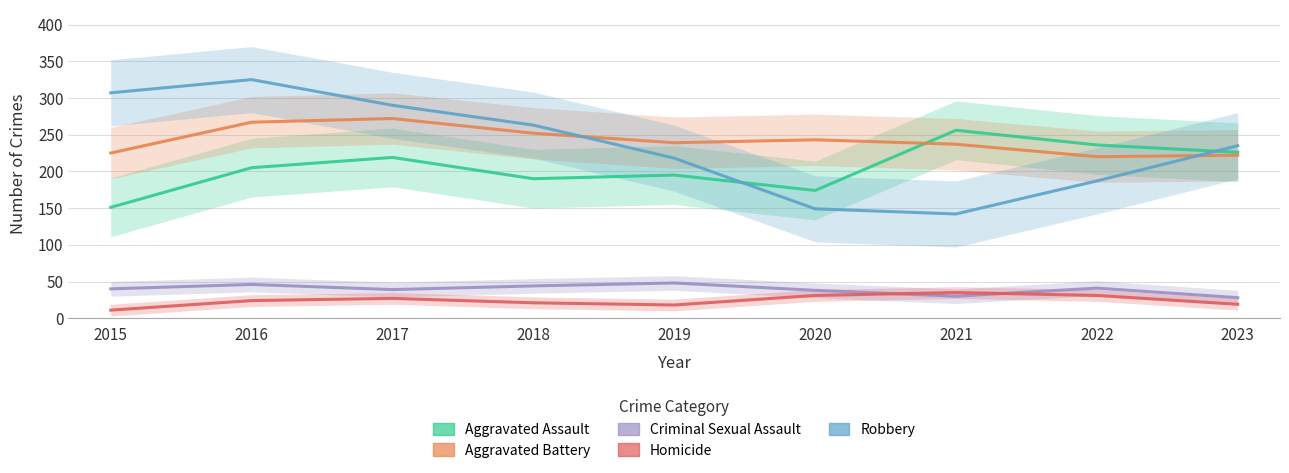

Rank the series at 2022 from lowest to highest value.

Homicide, Criminal Sexual Assault, Robbery, Aggravated Battery, Aggravated Assault